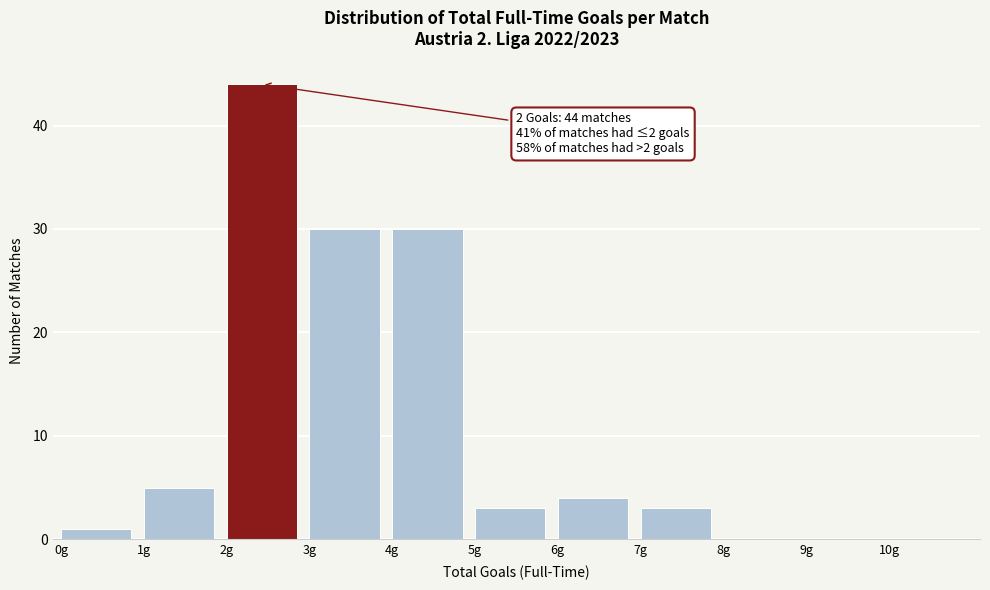

Which range on the x-axis has the tallest bar?

2 to 3